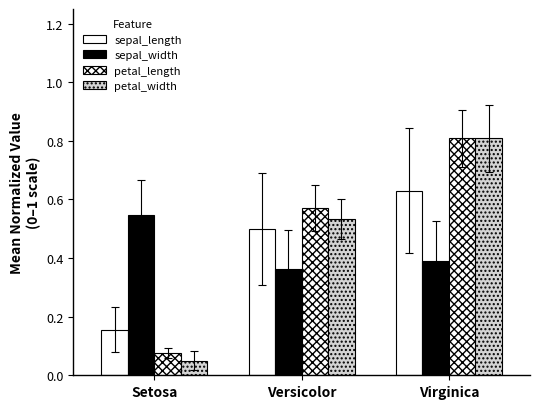

How many petal_length values are between 0 and 1?

3